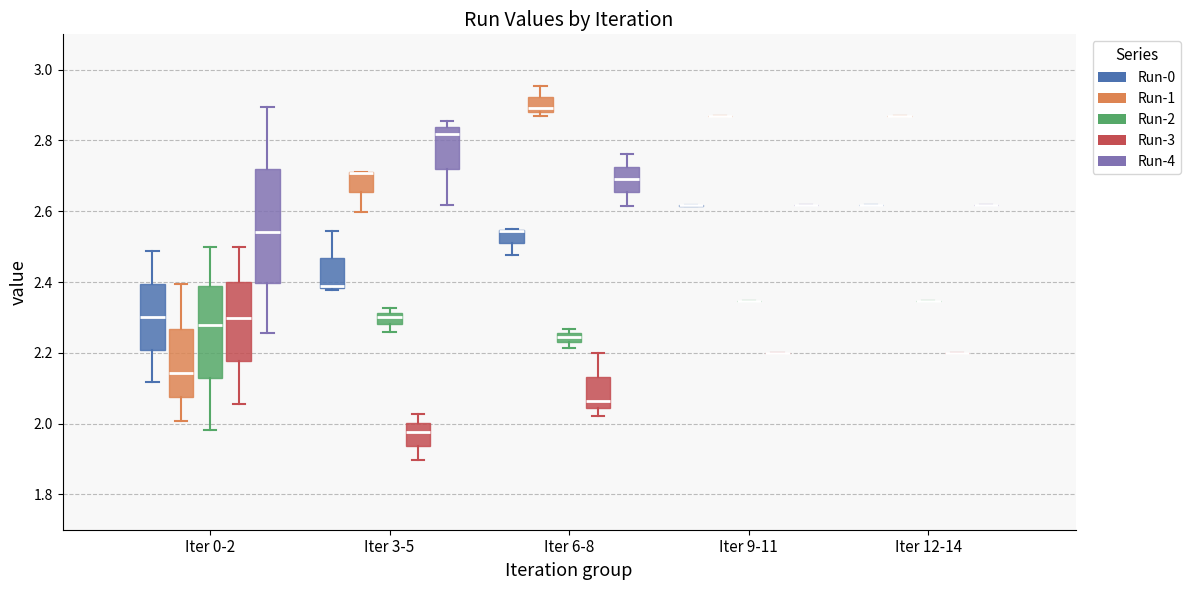

Which box is the tallest, from its lower edge to its upper edge?

Iter 0-2 (Run-4)